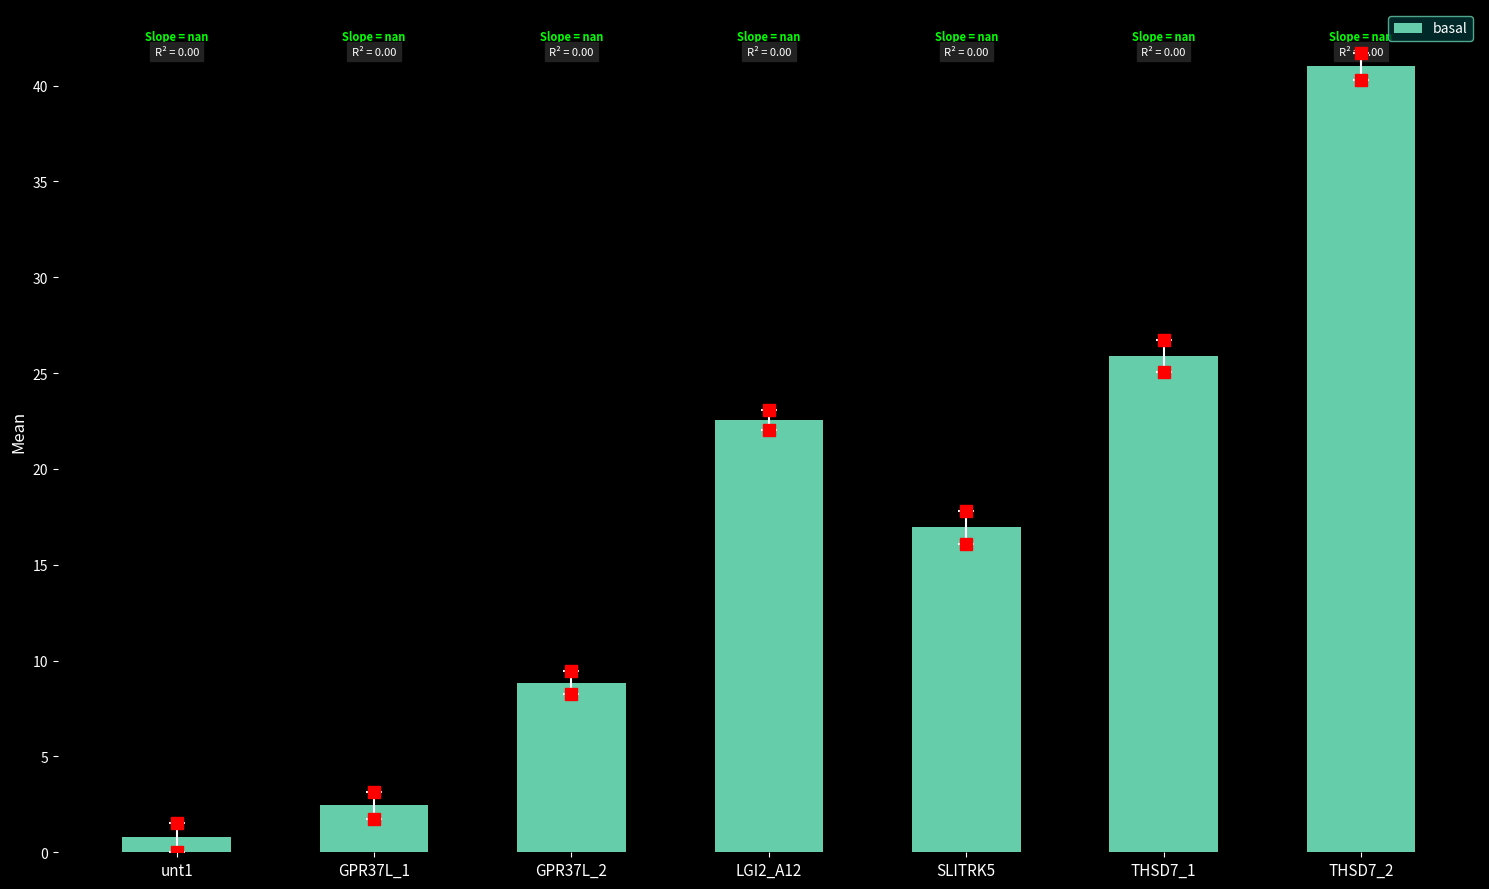

What is the average value?

16.9